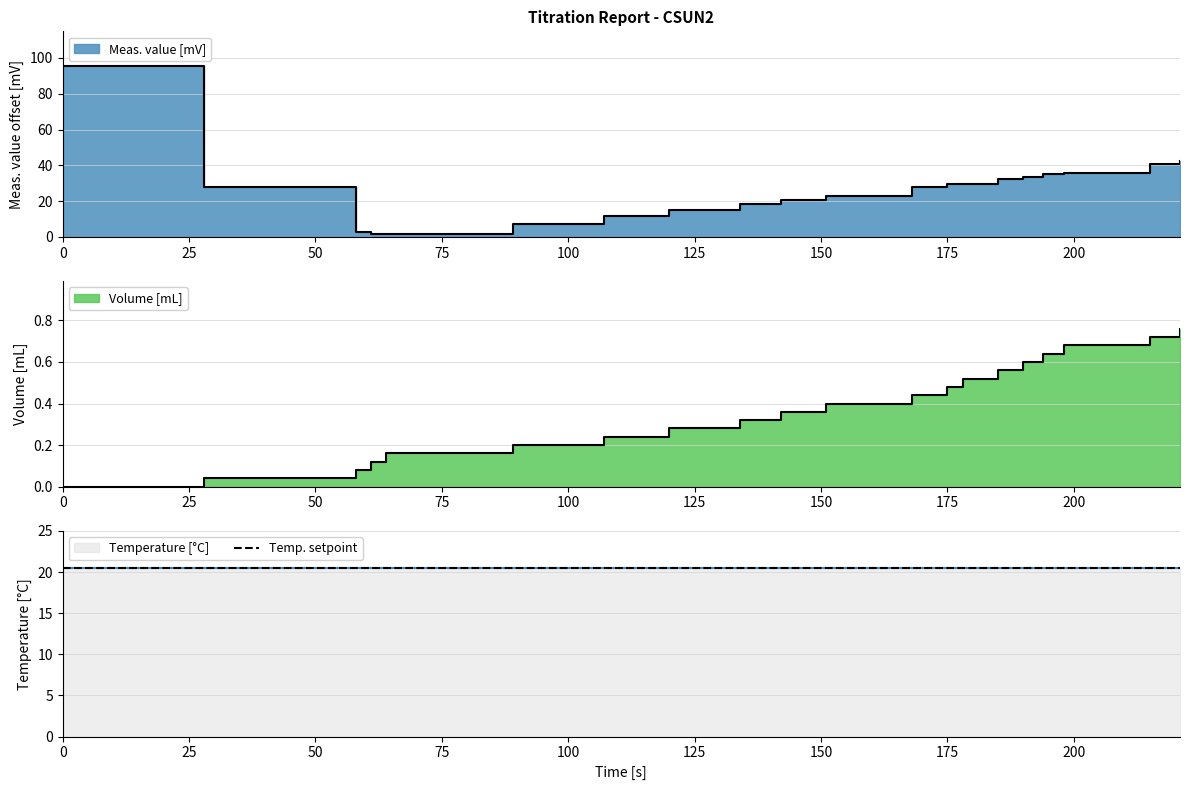

What is the sum of the Volume [mL] values at 61 and 185?

0.7